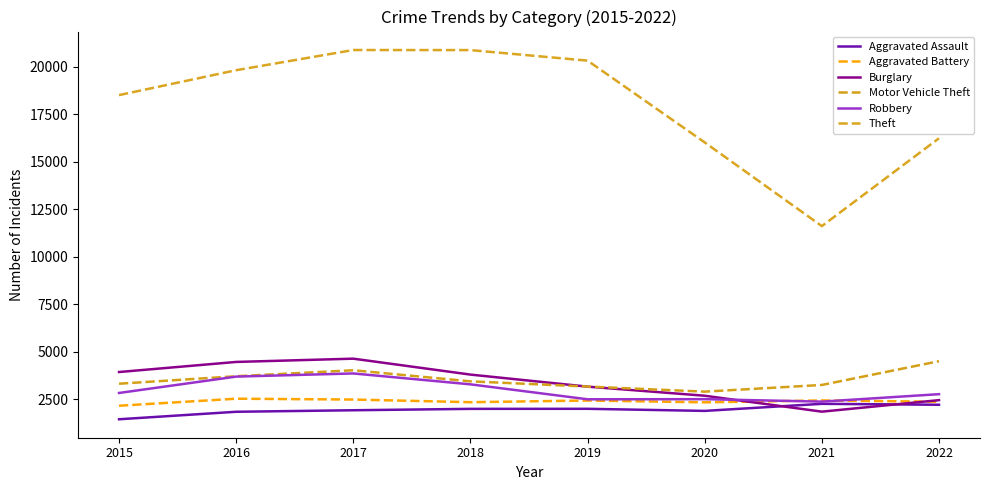

Which series changed the most between 2017 and 2019?

Burglary